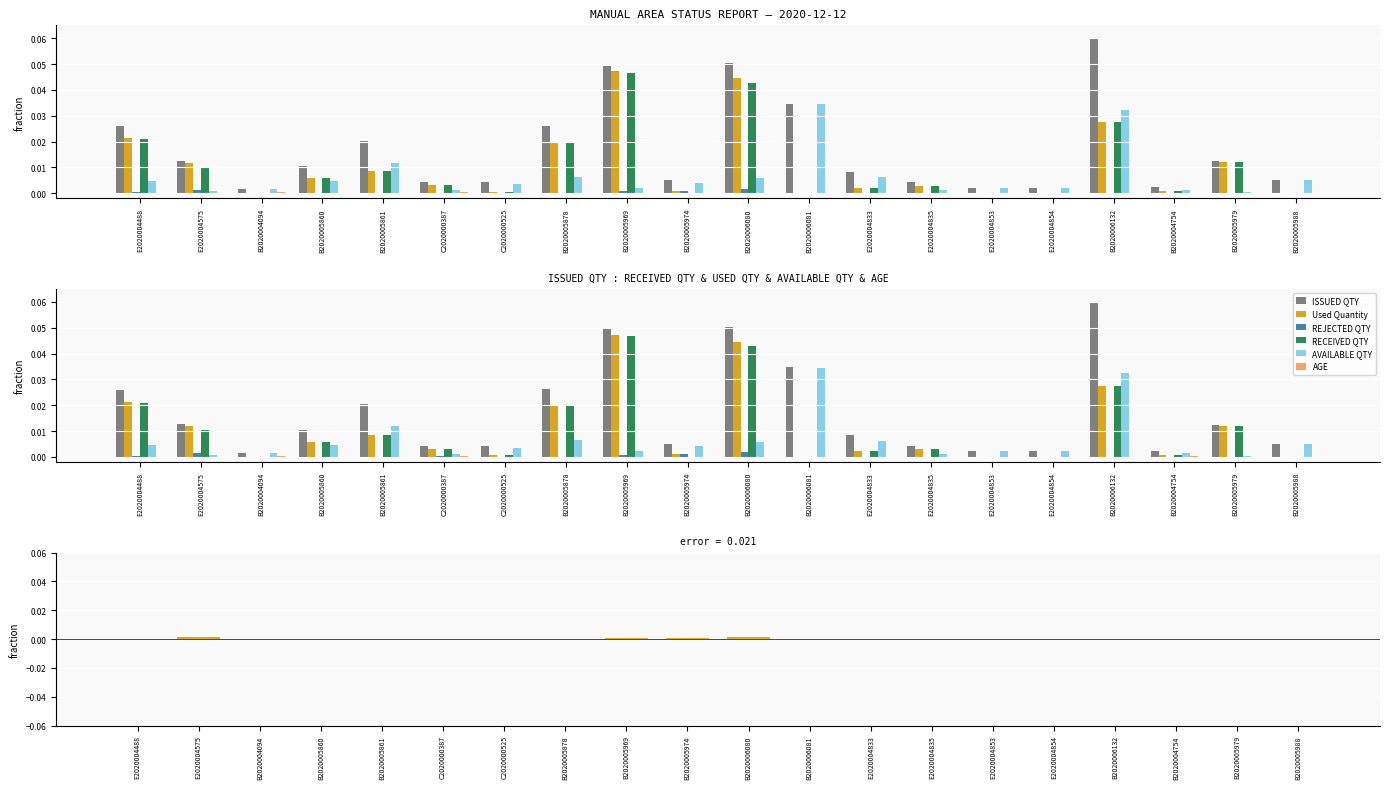

What is the label of the 13th bar from the right?

B2020005878